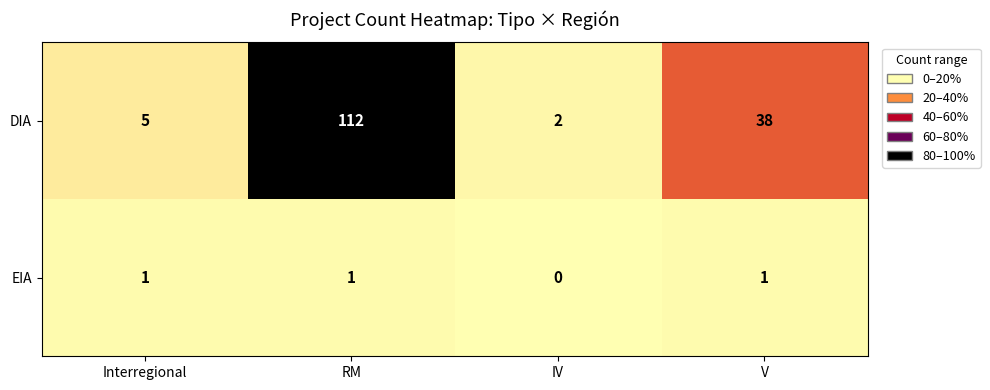

Reading left to right, extract all data points from this chart.

DIA: 5	112	2	38
EIA: 1	1	0	1